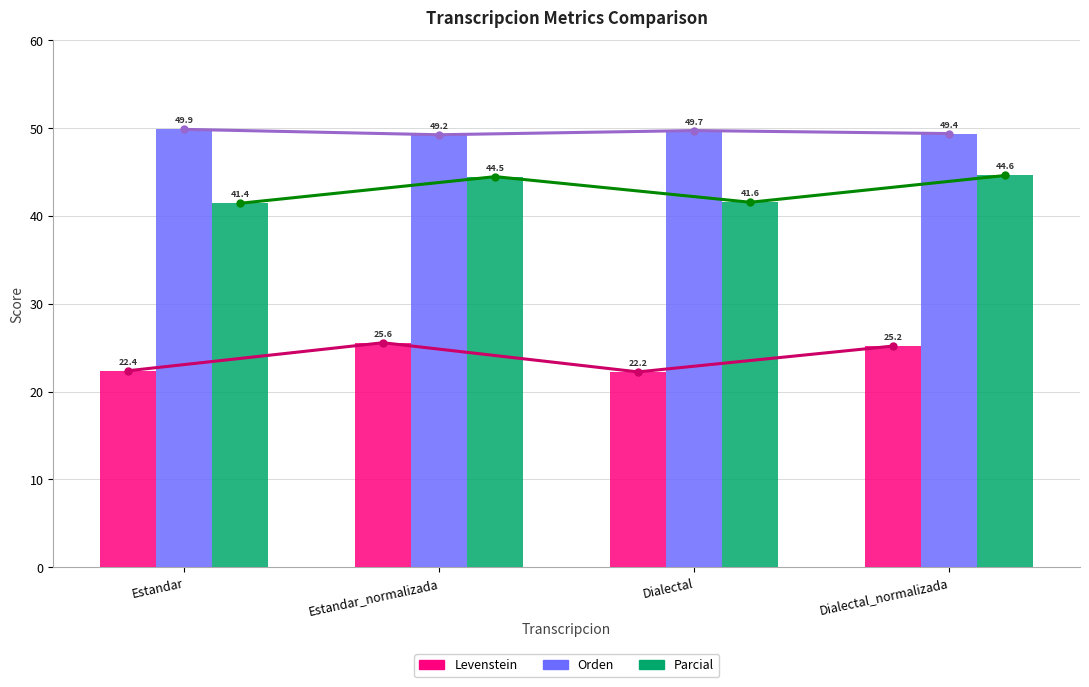

How many bars are there in each group?

3